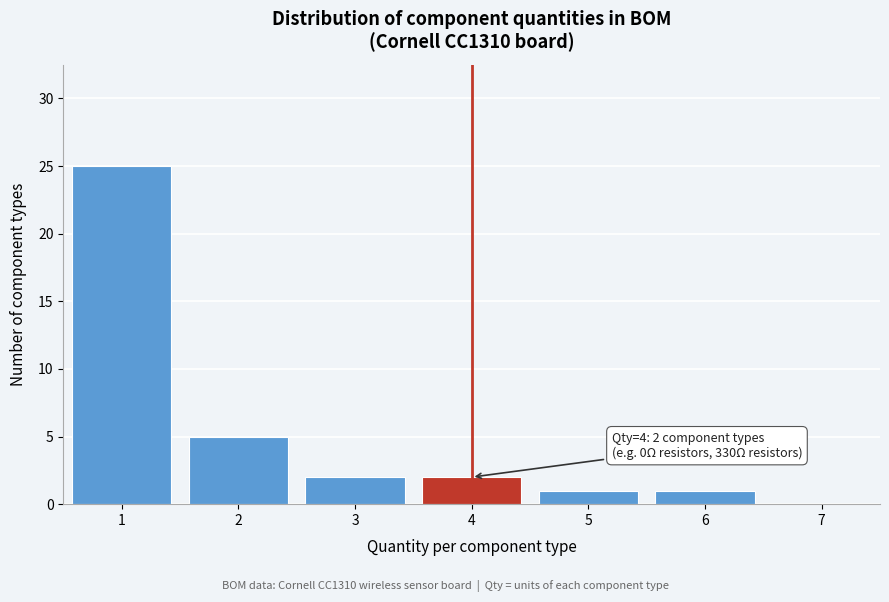

Which range on the x-axis has the tallest bar?

0.5 to 1.5